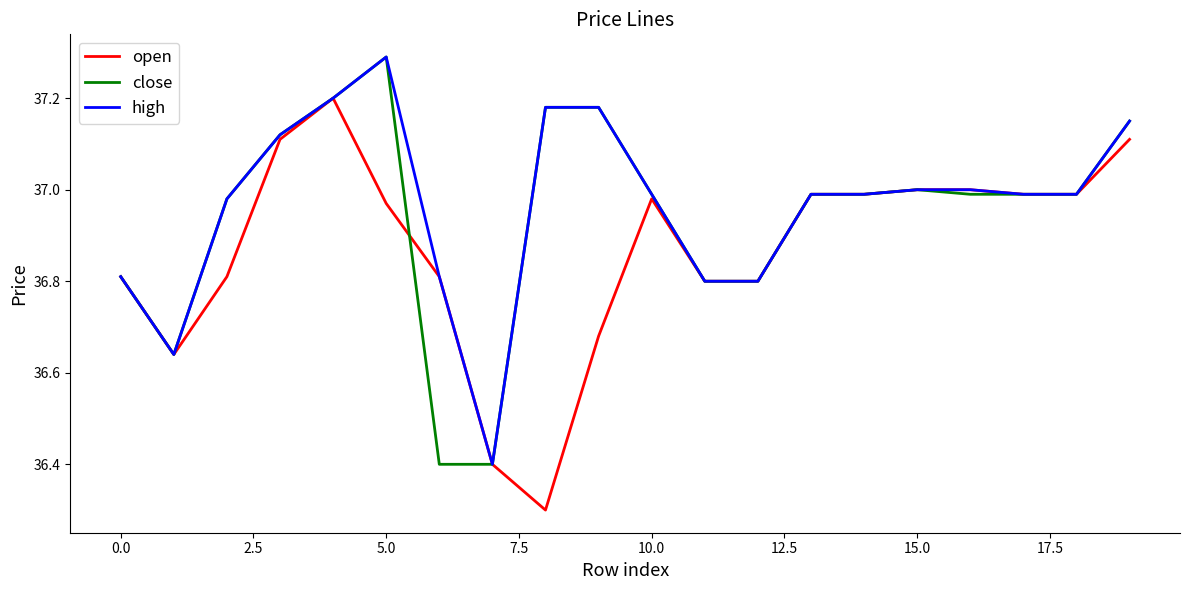

What is the maximum value for close?

37.3